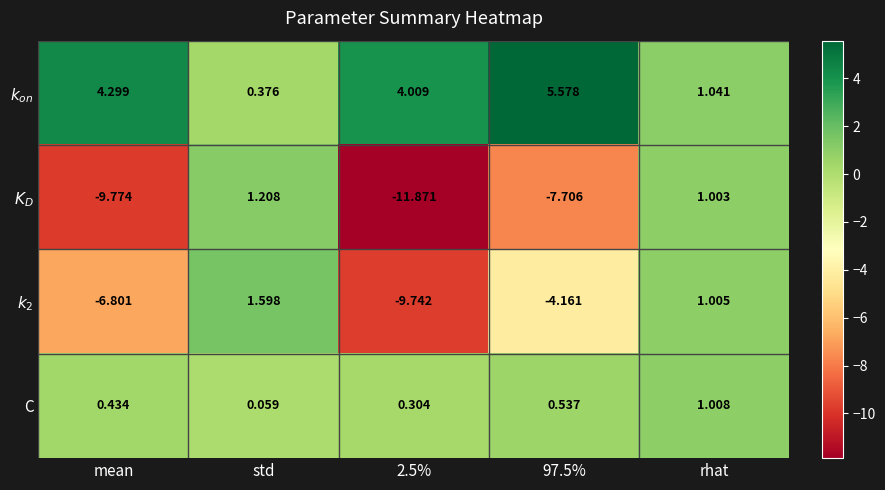

At which category is the sum across all series the highest?

rhat